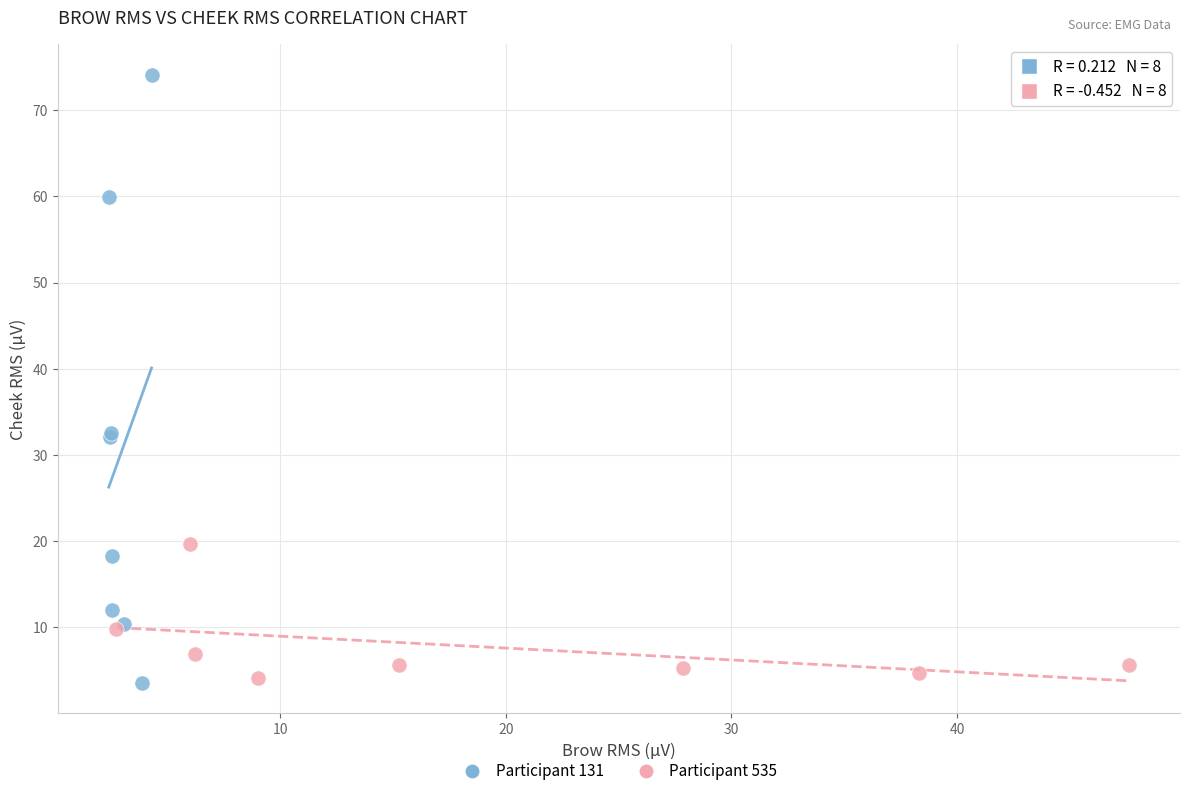

Which series contains the highest Y value?

Participant 131